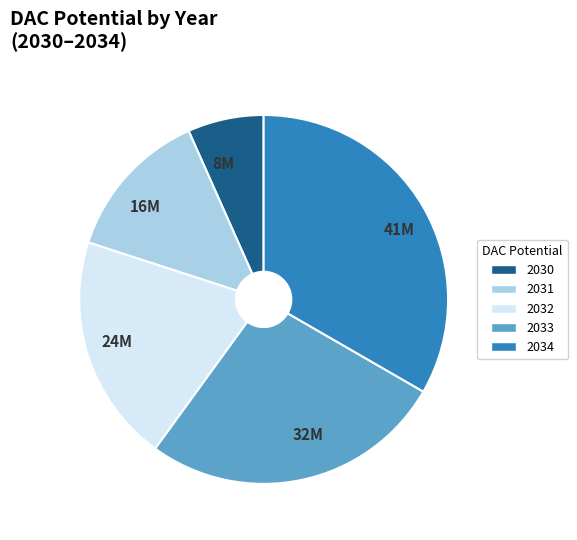

Does any single category account for the majority?

No